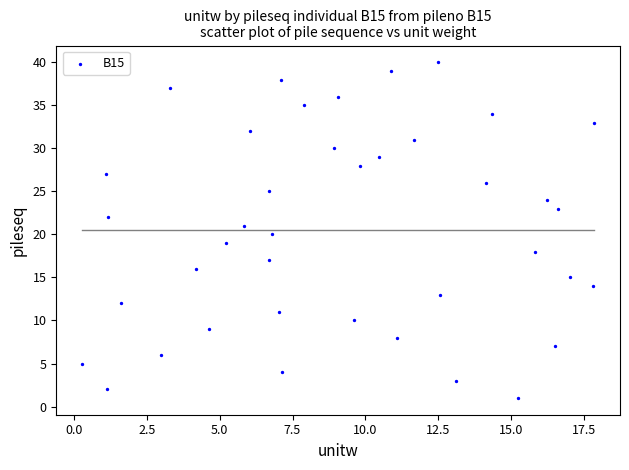

What is the range of Y values (max minus min)?

39